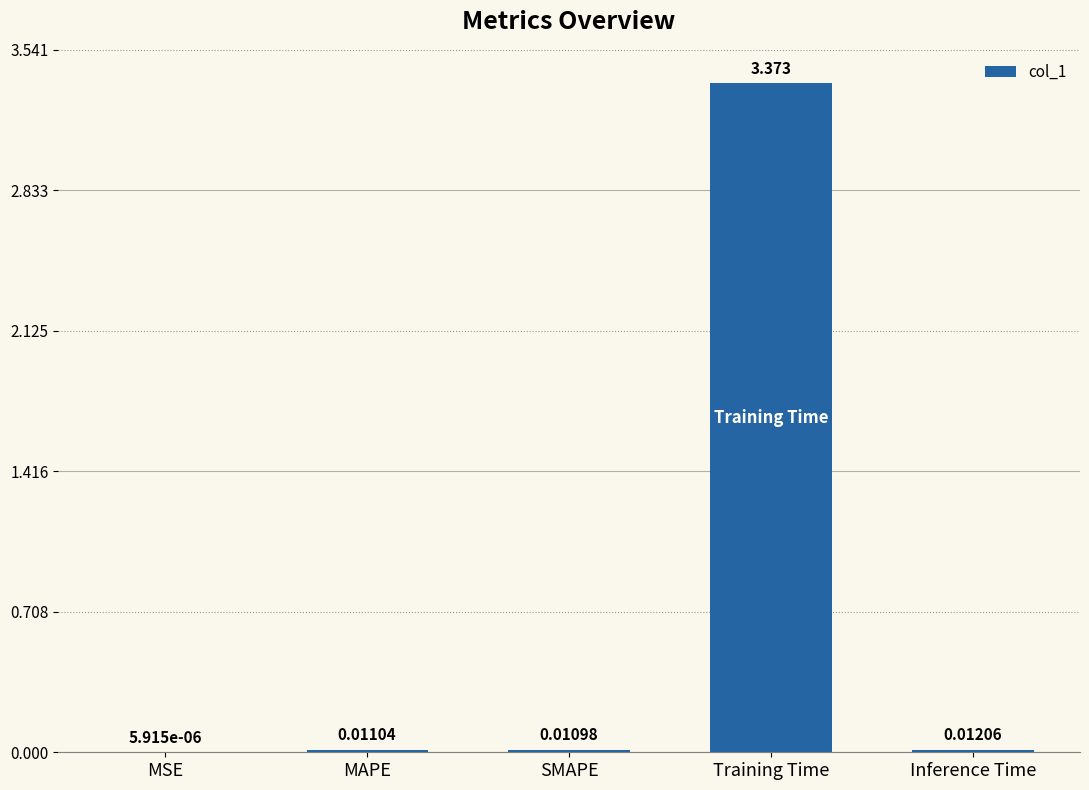

How many categories are shown in the chart?

5